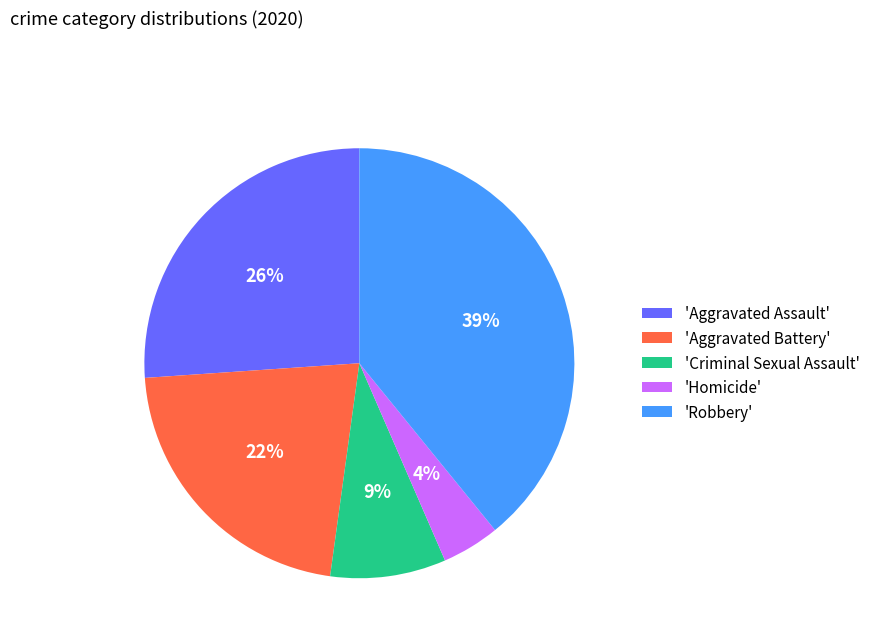

Is there any slice that represents more than half of the pie?

No